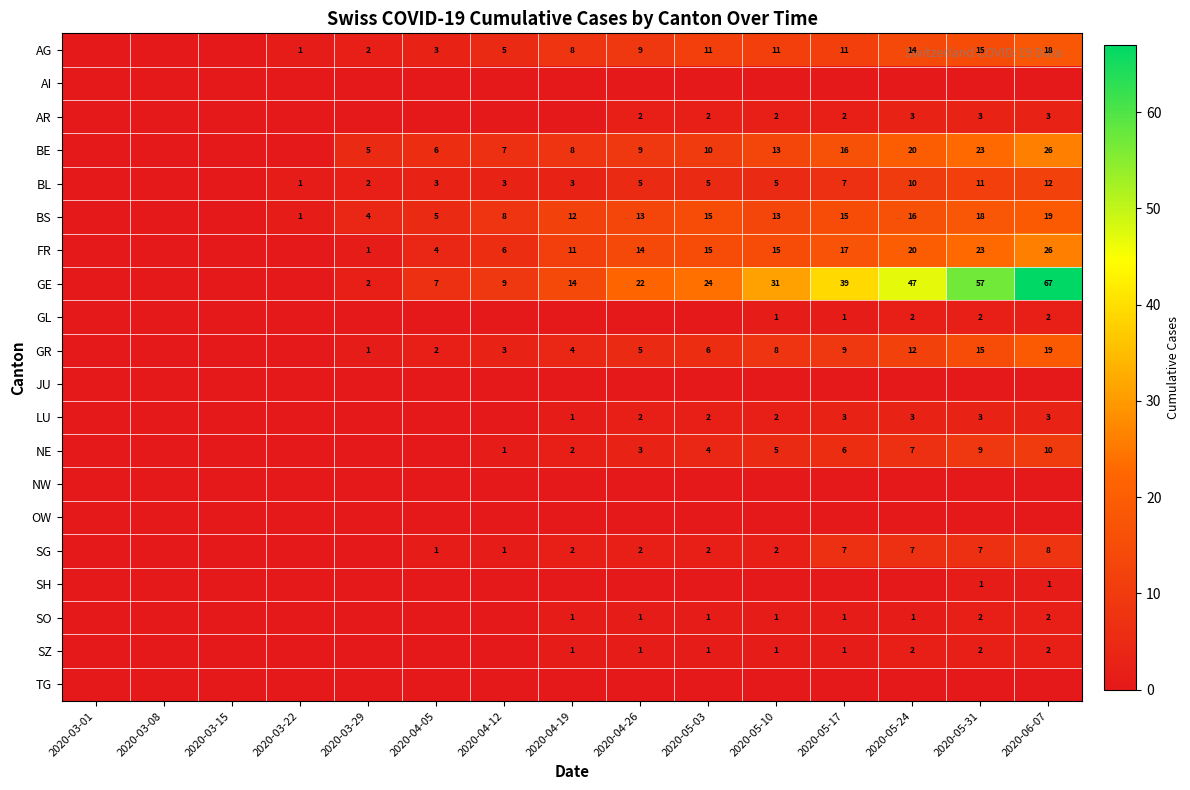

Is the value of FR at 2020-05-03 greater than the value of BS at 2020-06-07?

No